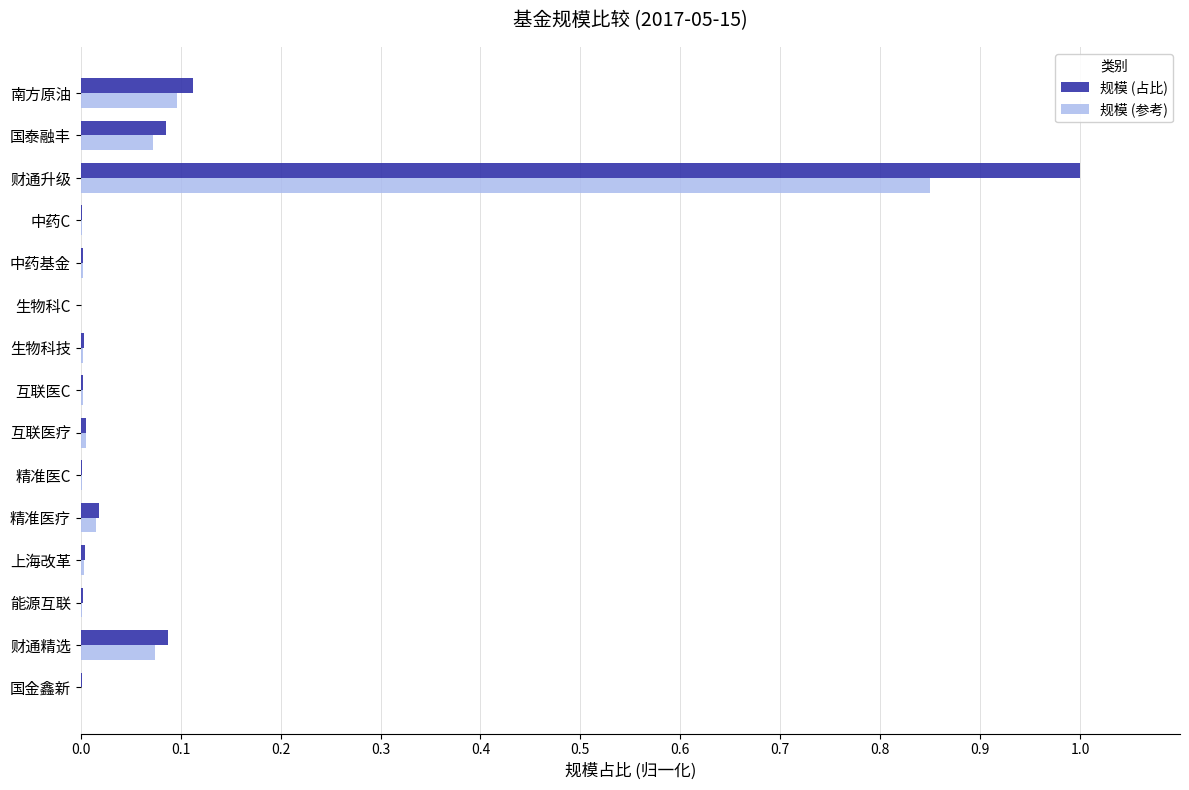

Which series has the largest range (max minus min)?

规模 (占比)